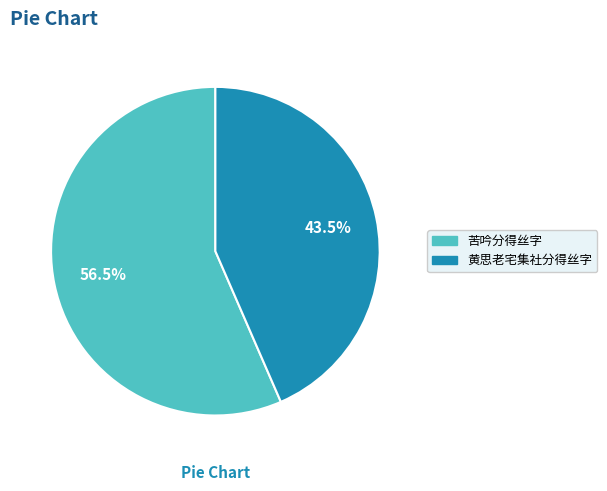

To the nearest percent, what is the difference between the 苦吟分得丝字 and 黄思老宅集社分得丝字 slice percentages?

13%